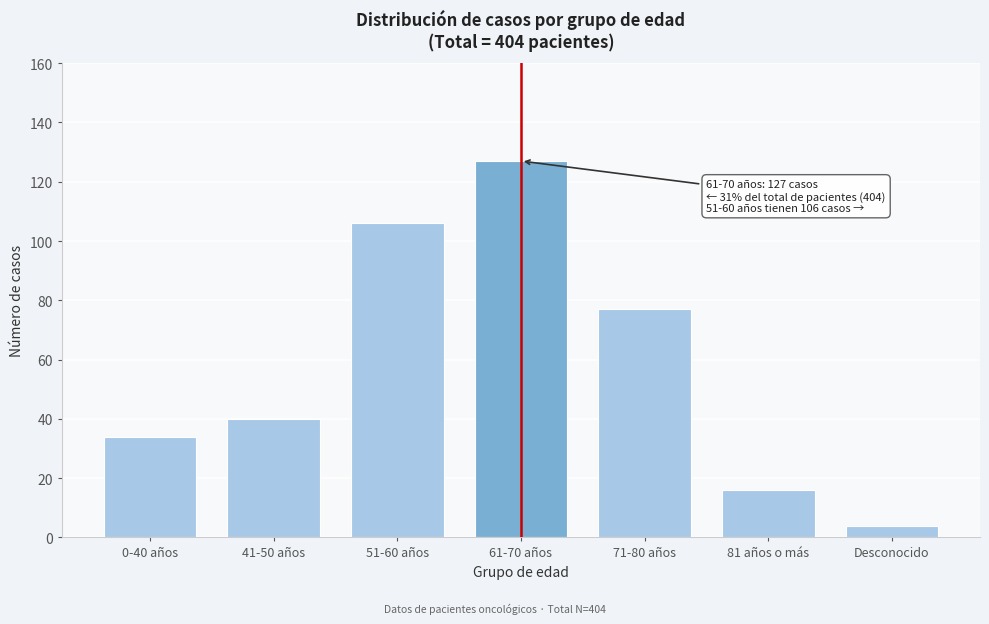

Reading right to left, transcribe all the data shown in this chart.

Desconocido=4	81 años o más=16	71-80 años=77	61-70 años=127	51-60 años=106	41-50 años=40	0-40 años=34